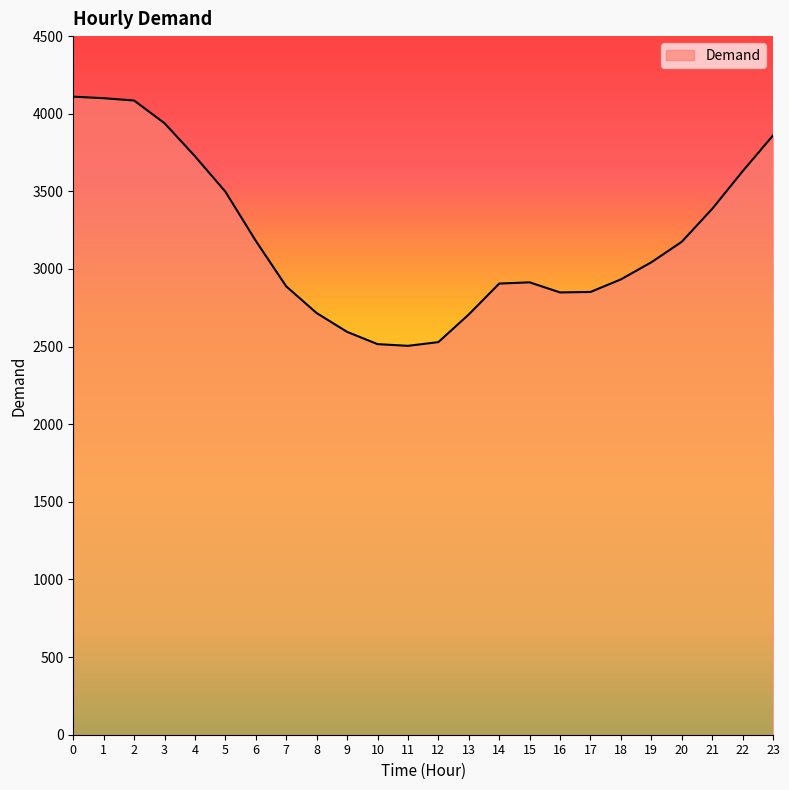

The value at 11 is 1112. True or false?

False